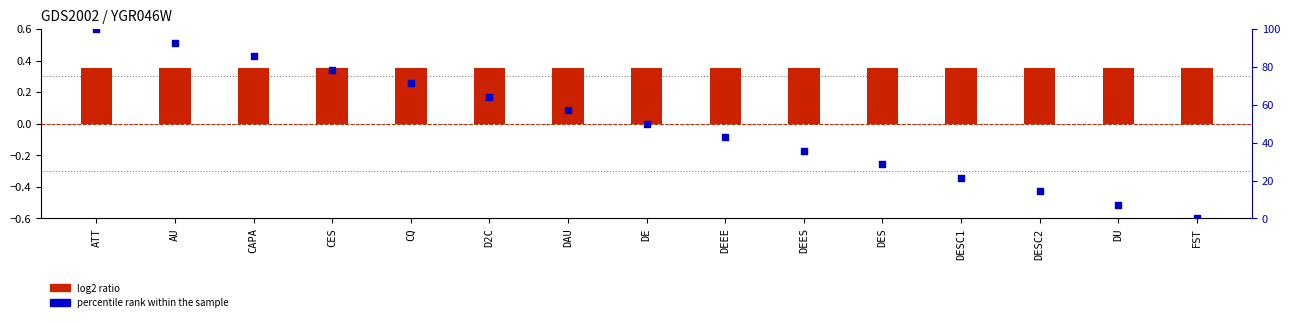

Which series has the largest Y range (max minus min)?

percentile rank within the sample